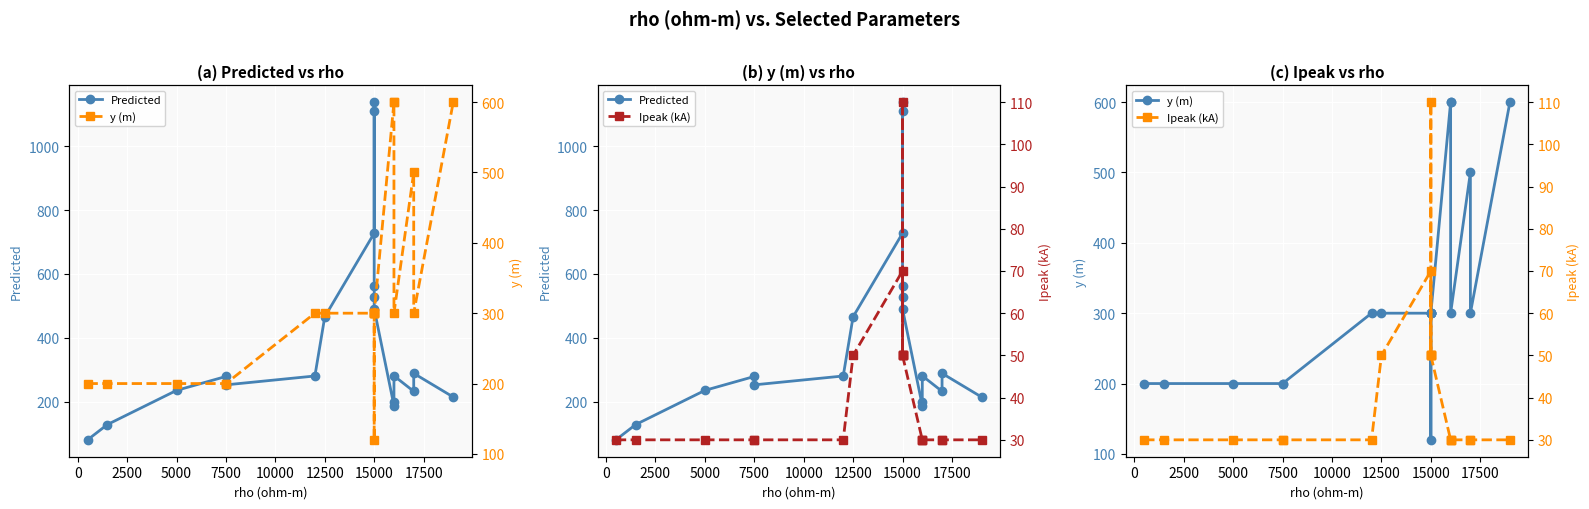

Which series ends up on top after the final intersection of y (m) and Predicted?

y (m)